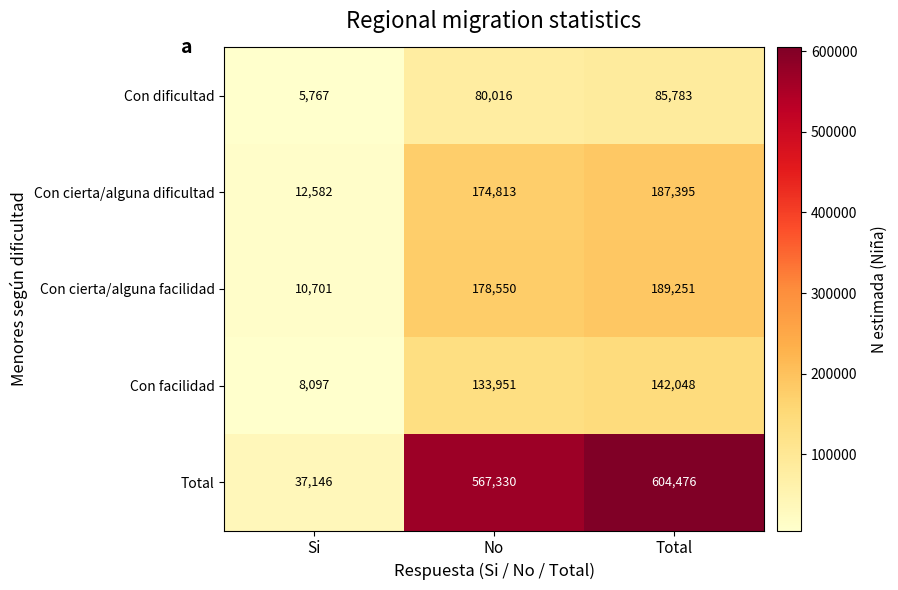

What is the lowest value of the Con cierta/alguna dificultad series?

12582